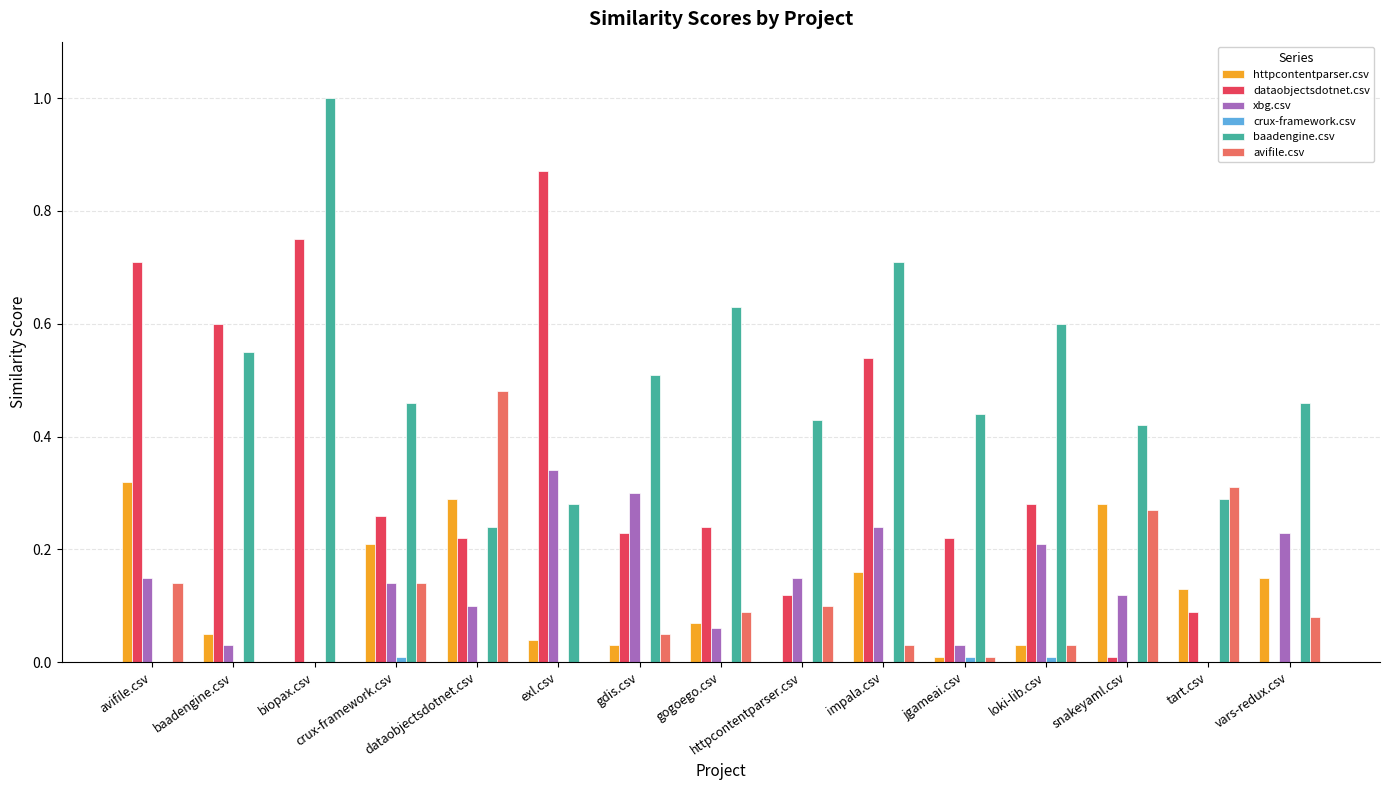

Rank the series by their maximum value, from highest to lowest.

baadengine.csv, dataobjectsdotnet.csv, avifile.csv, xbg.csv, httpcontentparser.csv, crux-framework.csv